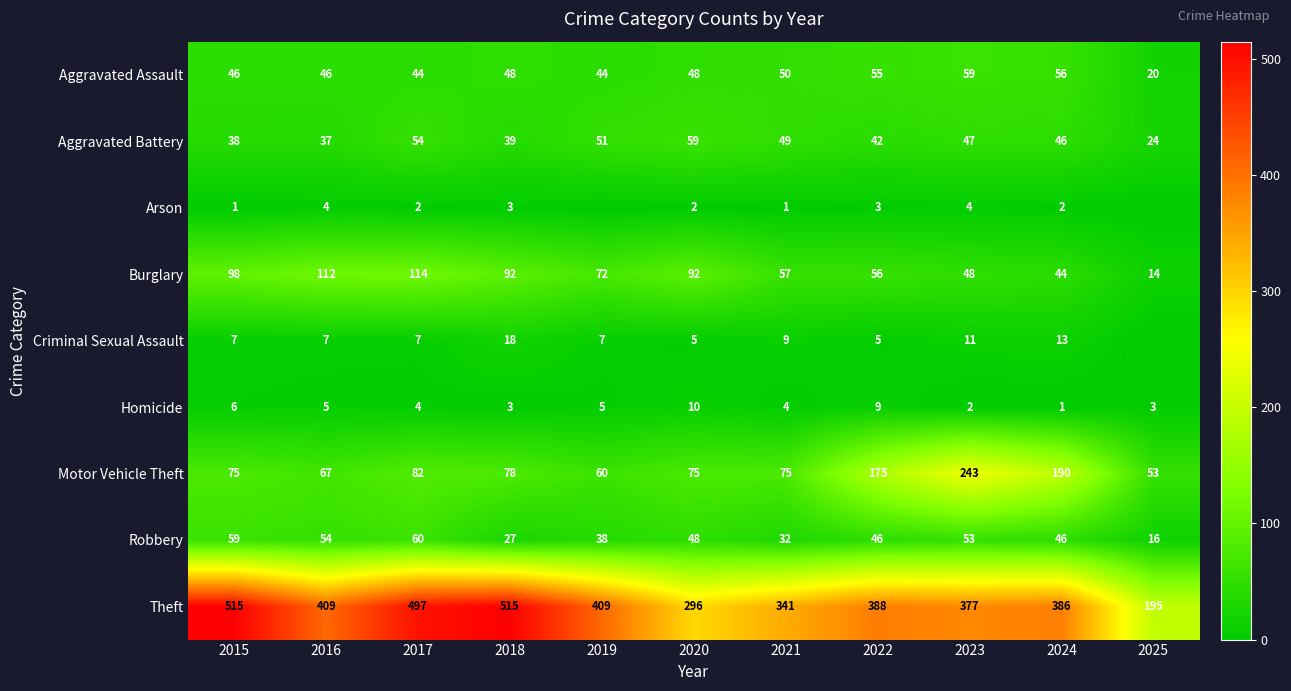

How many values in the Aggravated Battery series are below 46?

5